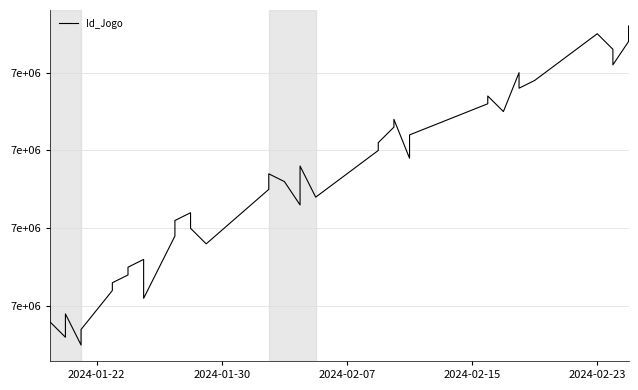

What is the difference between the second highest and second lowest values?

39